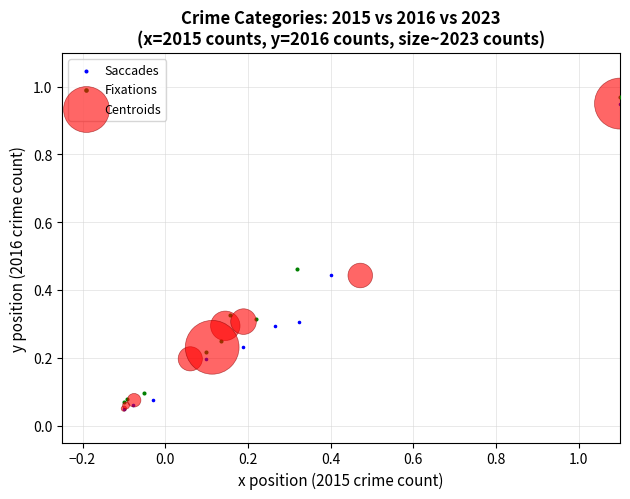

What are all the series names shown in the legend?

Saccades, Fixations, Centroids